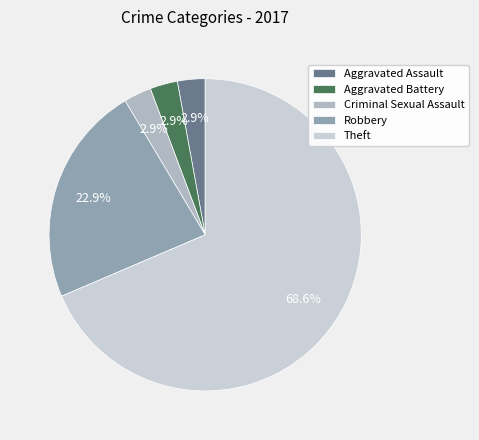

What portion of the pie excludes Criminal Sexual Assault?

97.1%